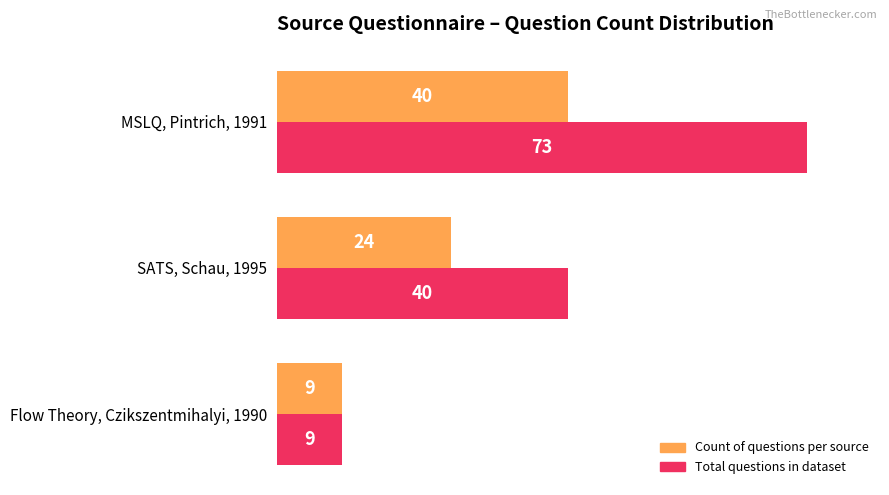

What is the difference between the highest and lowest values at MSLQ, Pintrich, 1991?

33